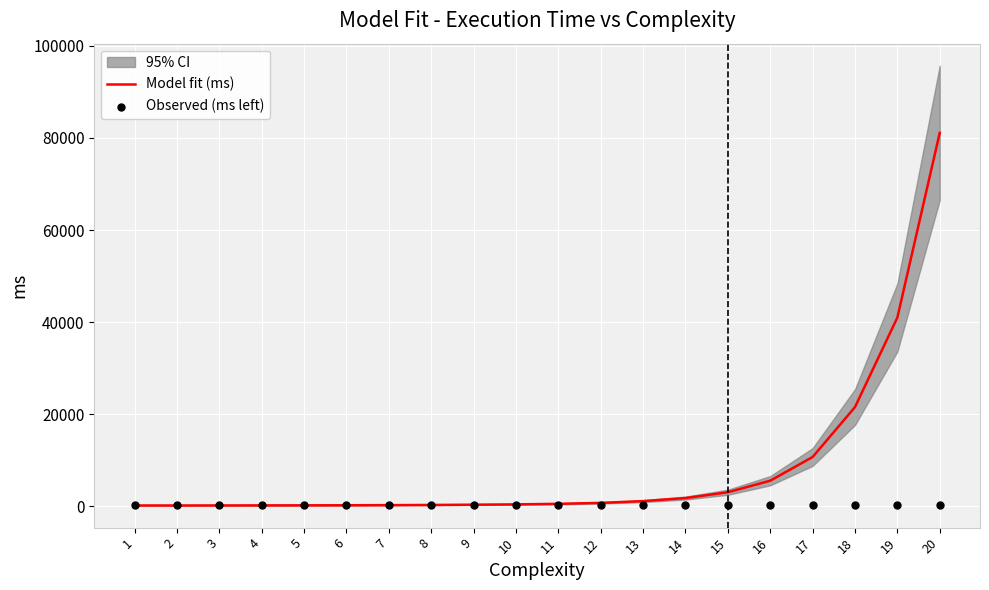

Which series has the largest total across all categories?

Model fit (ms)